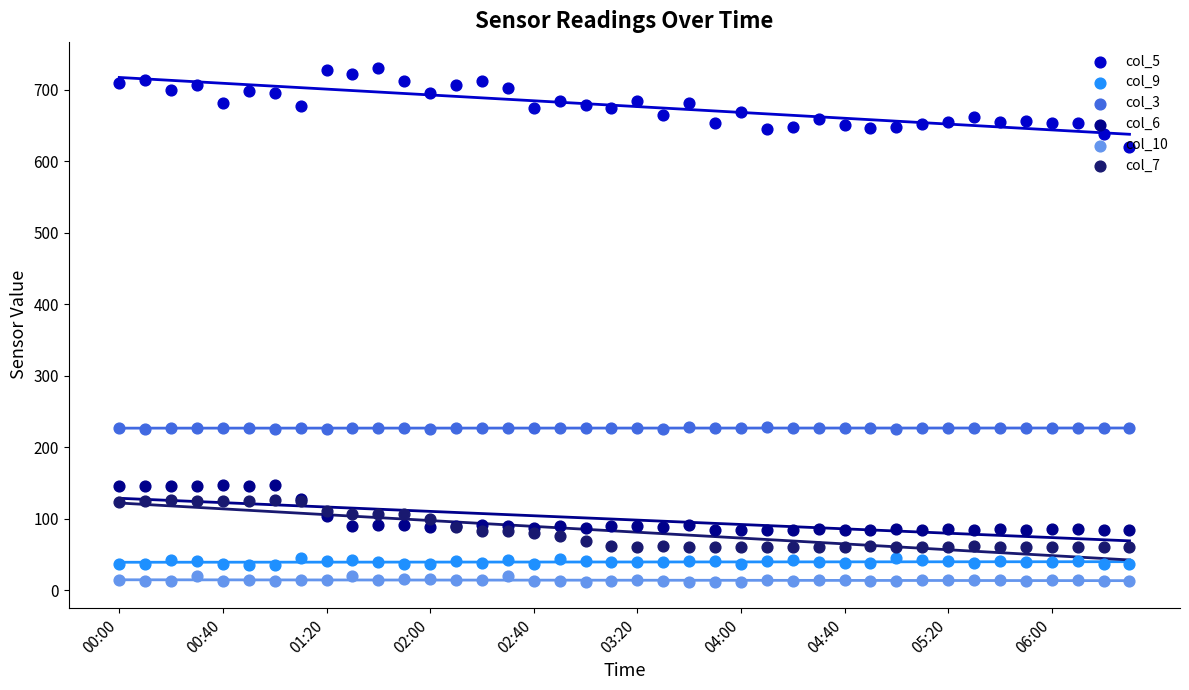

What are all the series names shown in the legend?

col_5, col_9, col_3, col_6, col_10, col_7